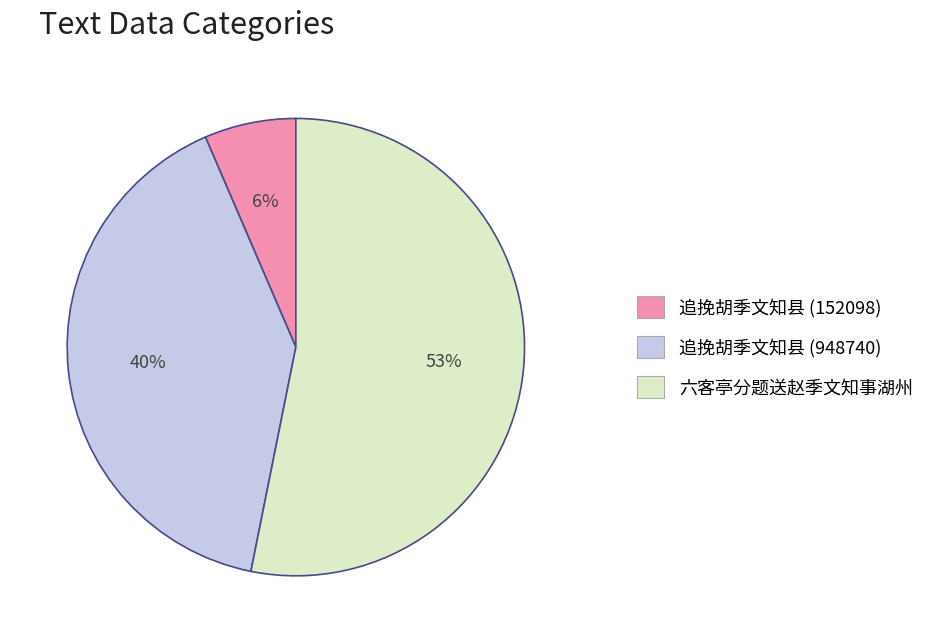

Which slice is the smallest?

追挽胡季文知县 (152098)